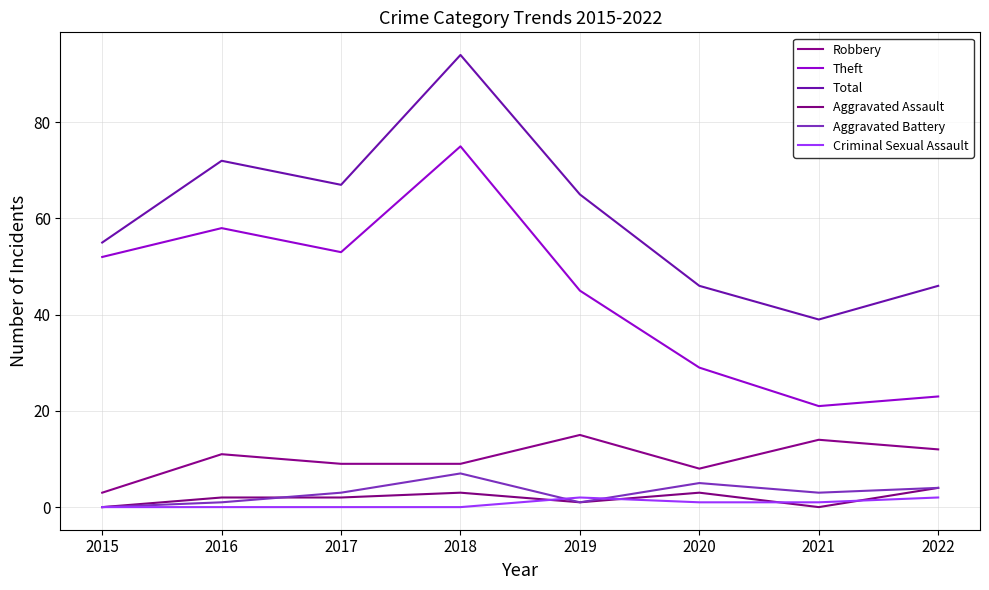

Between which two adjacent categories do Aggravated Assault and Criminal Sexual Assault first intersect?

2018 and 2019